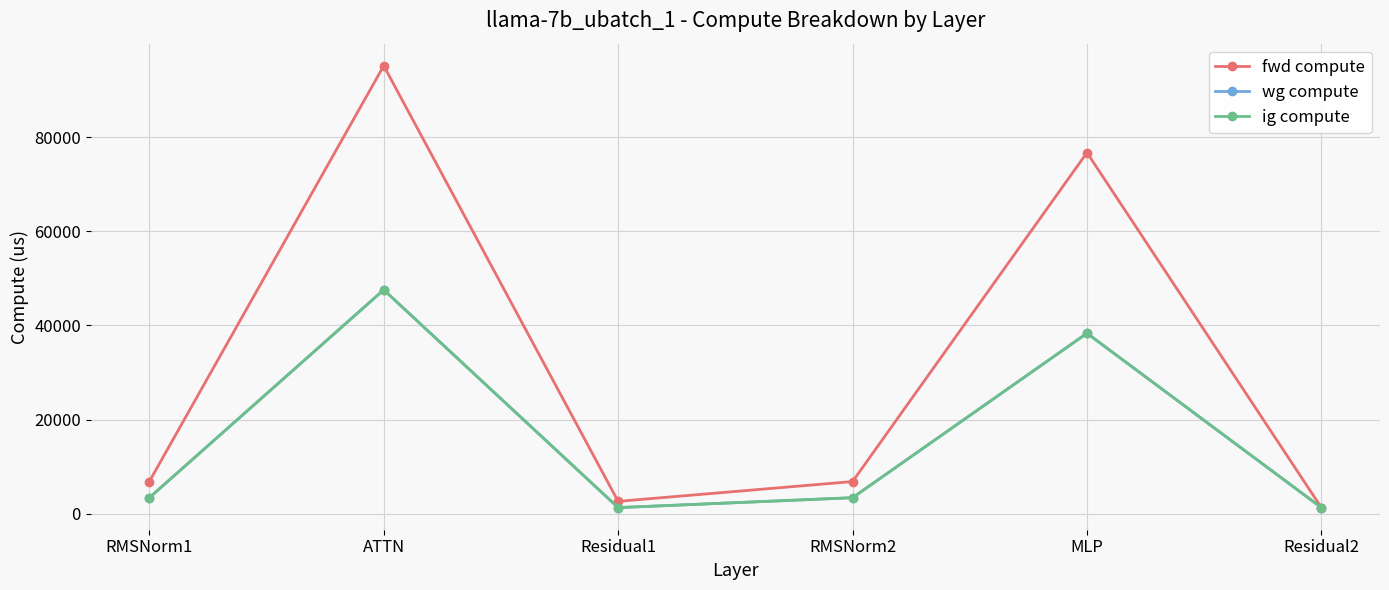

Reading left to right, extract all data points from this chart.

fwd compute: 6867.0	95127.7	2661.6	6867.0	76688.0	1330.8
wg compute: 3433.5	47563.9	1330.8	3433.5	38344.0	1330.8
ig compute: 3433.5	47563.9	1330.8	3433.5	38344.0	1330.8